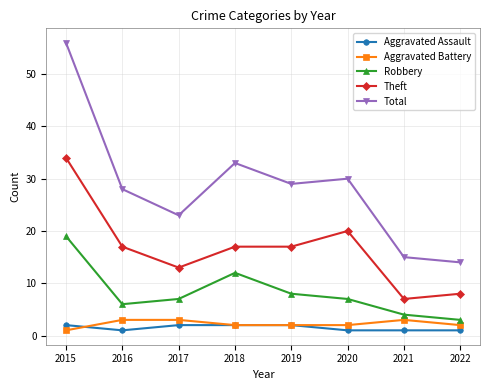

Does the chart display data point markers on the line(s)?

Yes